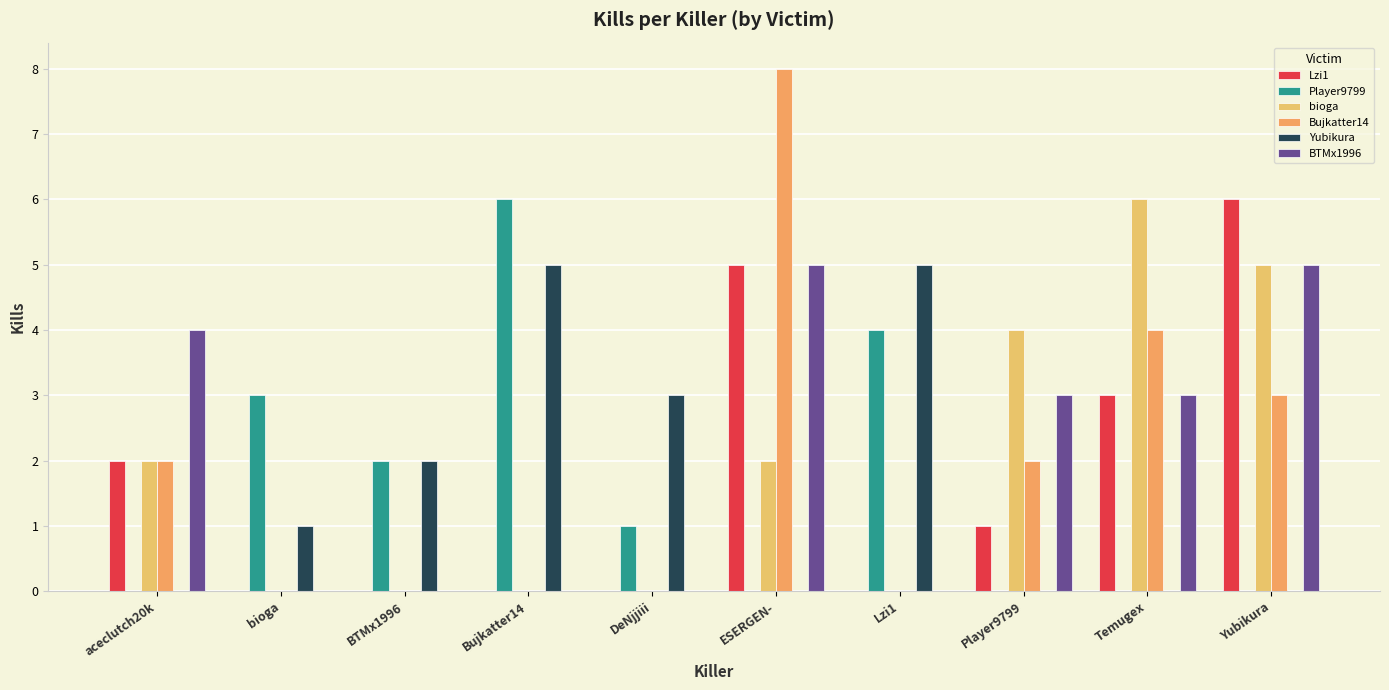

Are the bars grouped side by side (vs. stacked)?

Yes